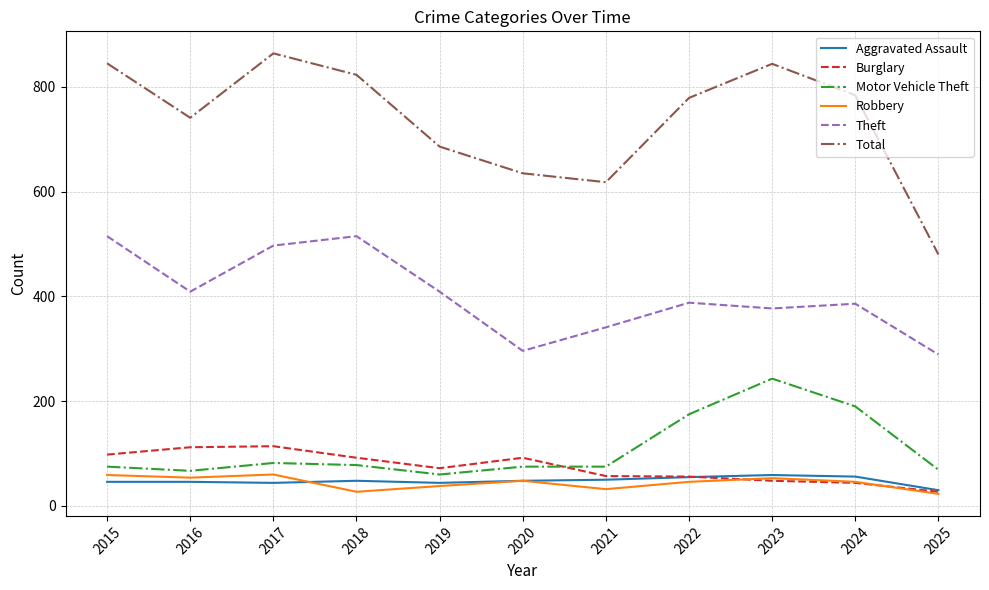

What is the difference between the second highest and second lowest values in the Robbery series?

32